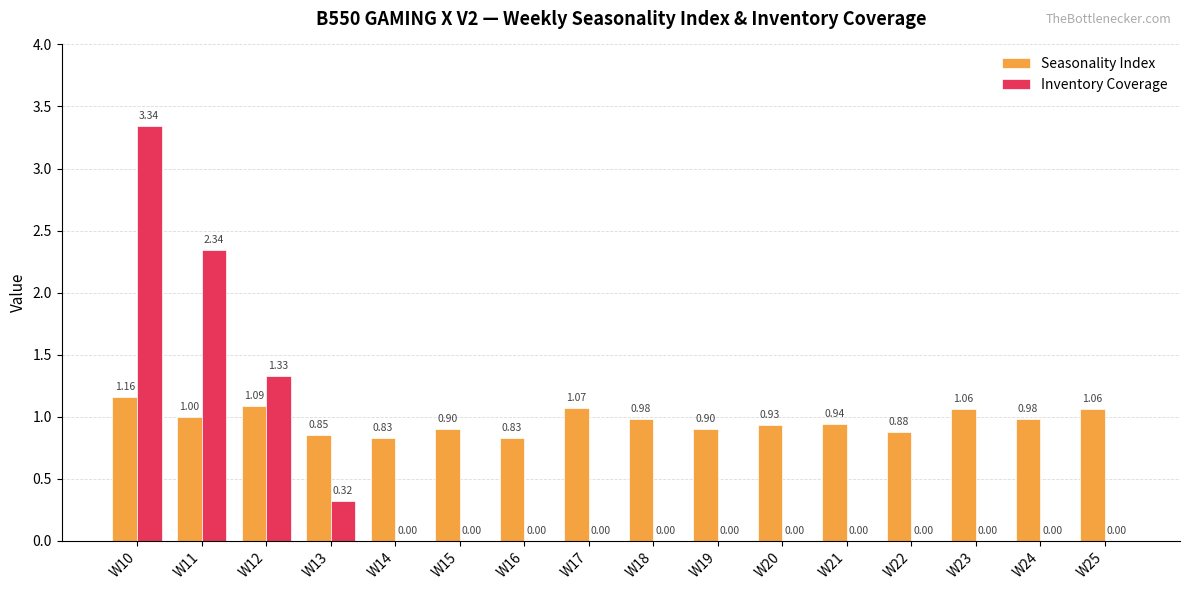

Which series has the largest total across all categories?

Seasonality Index